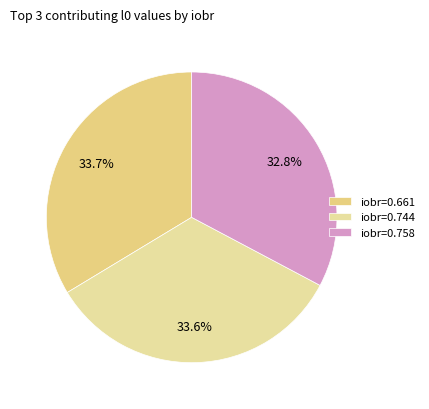

How many segments does this pie chart have?

3